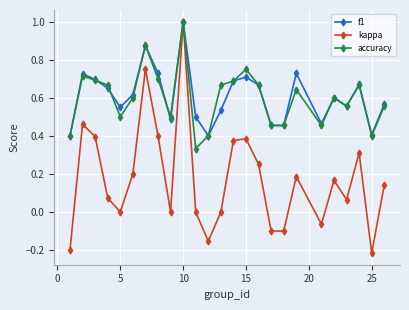

Which series has the widest spread of values?

kappa